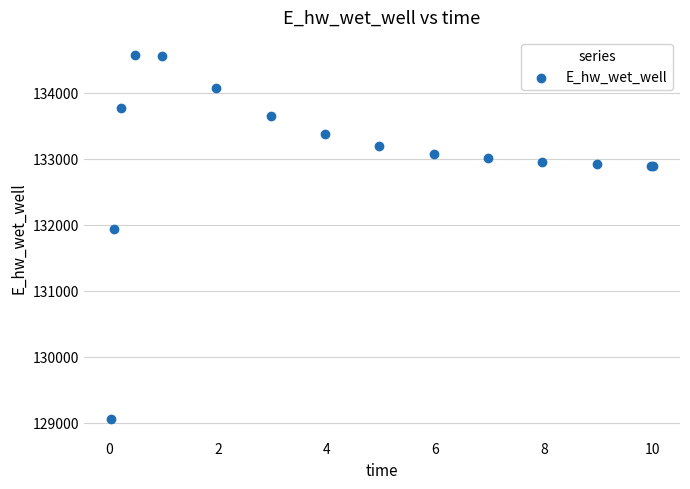

What Y value in the scatter plot is closest to 131808?

131928.8